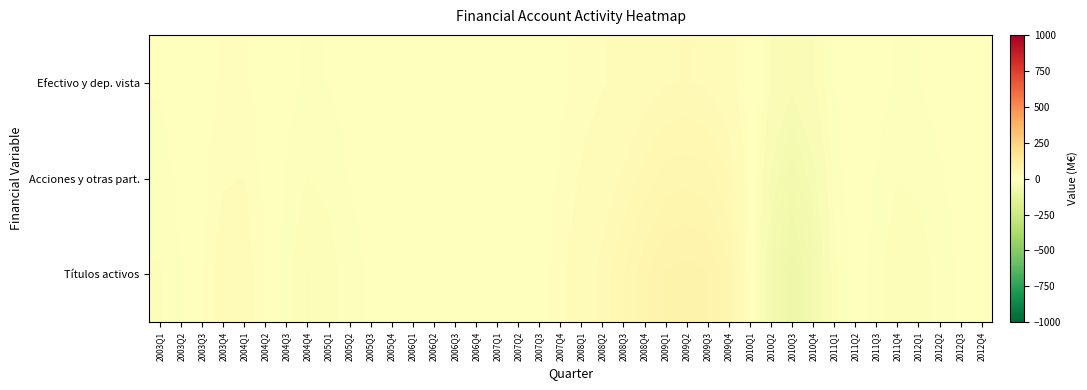

Which label corresponds to the largest value in the chart?

2009Q2